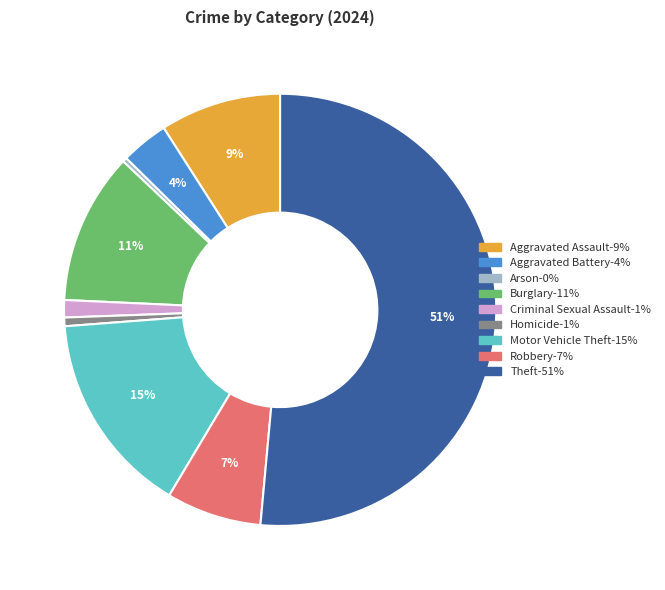

Which category has the biggest portion of the pie?

Theft